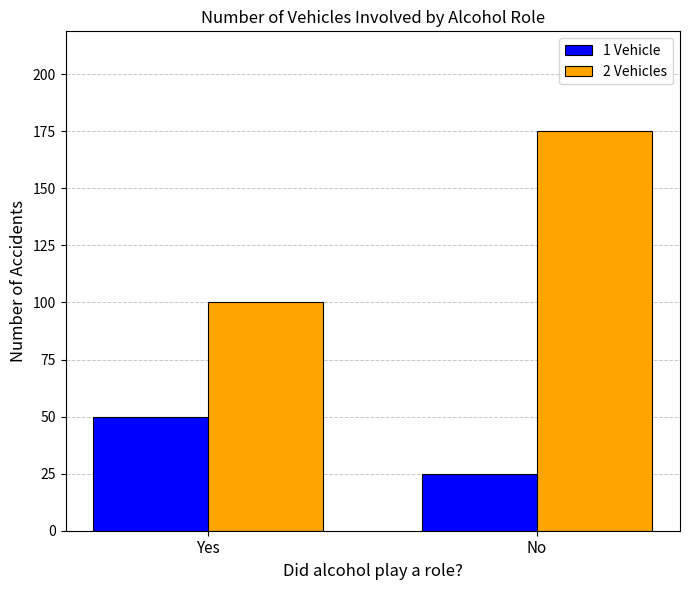

What is the sum of the 1 Vehicle values at Yes and No?

75